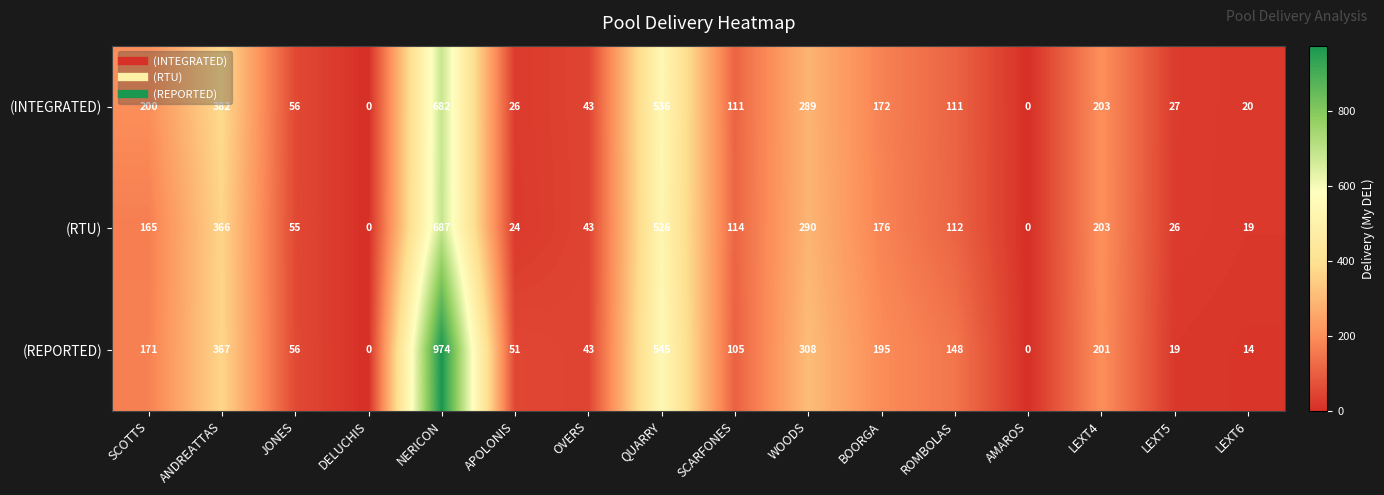

What is the average value of the (RTU) series?

175